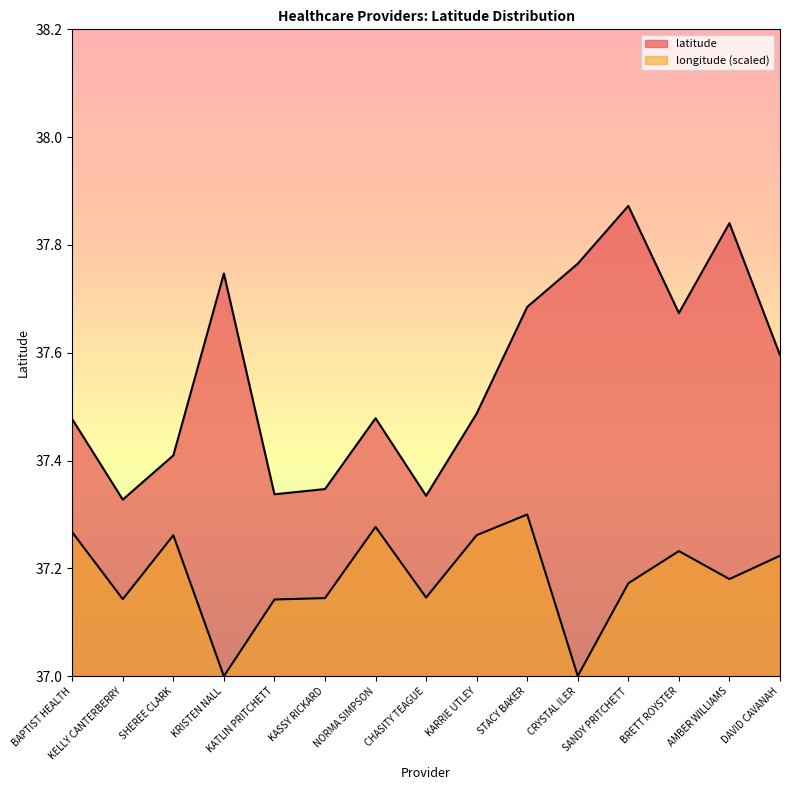

How many lines are shown in the chart?

2